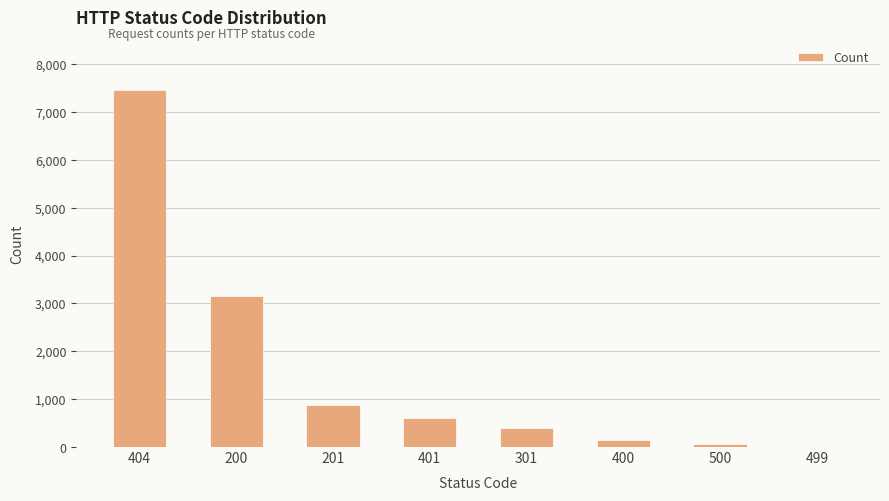

What is the difference between the values at 200 and 201?

2274